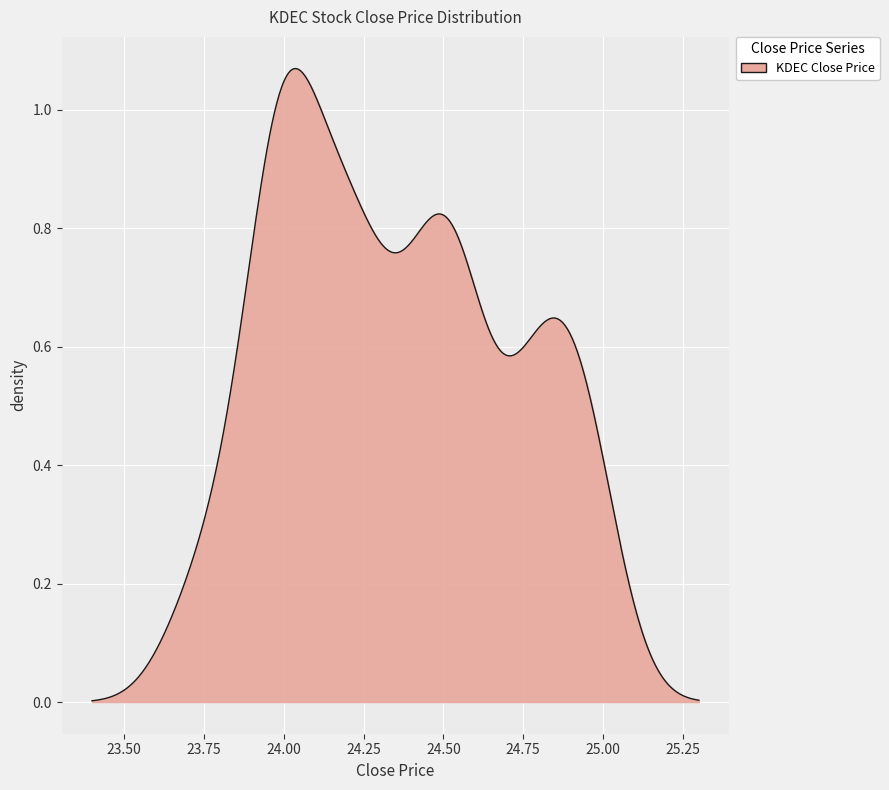

How many lines are shown in the chart?

1